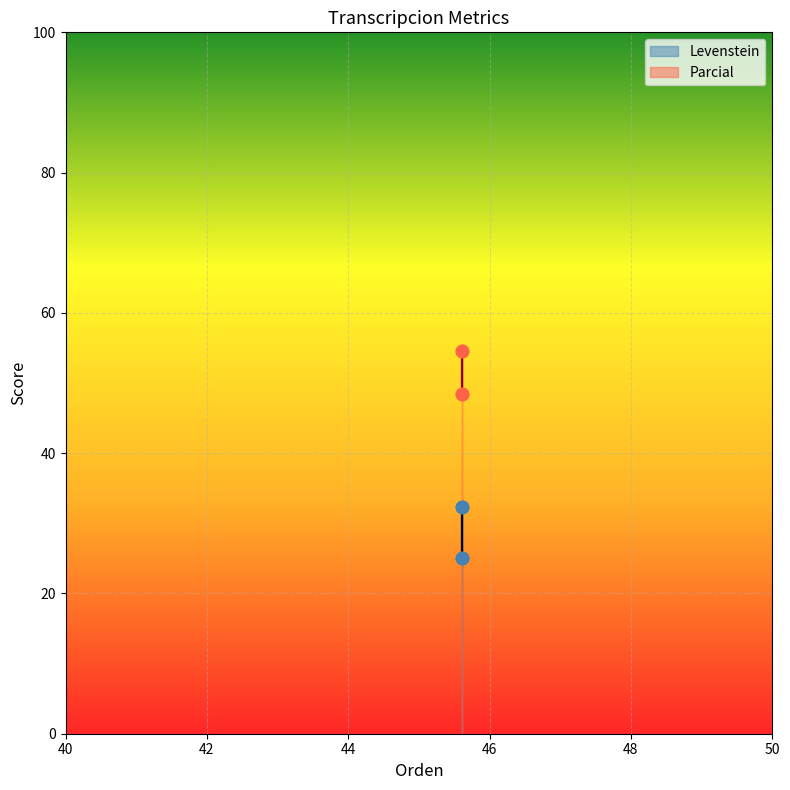

Which series contains the highest Y value?

Parcial